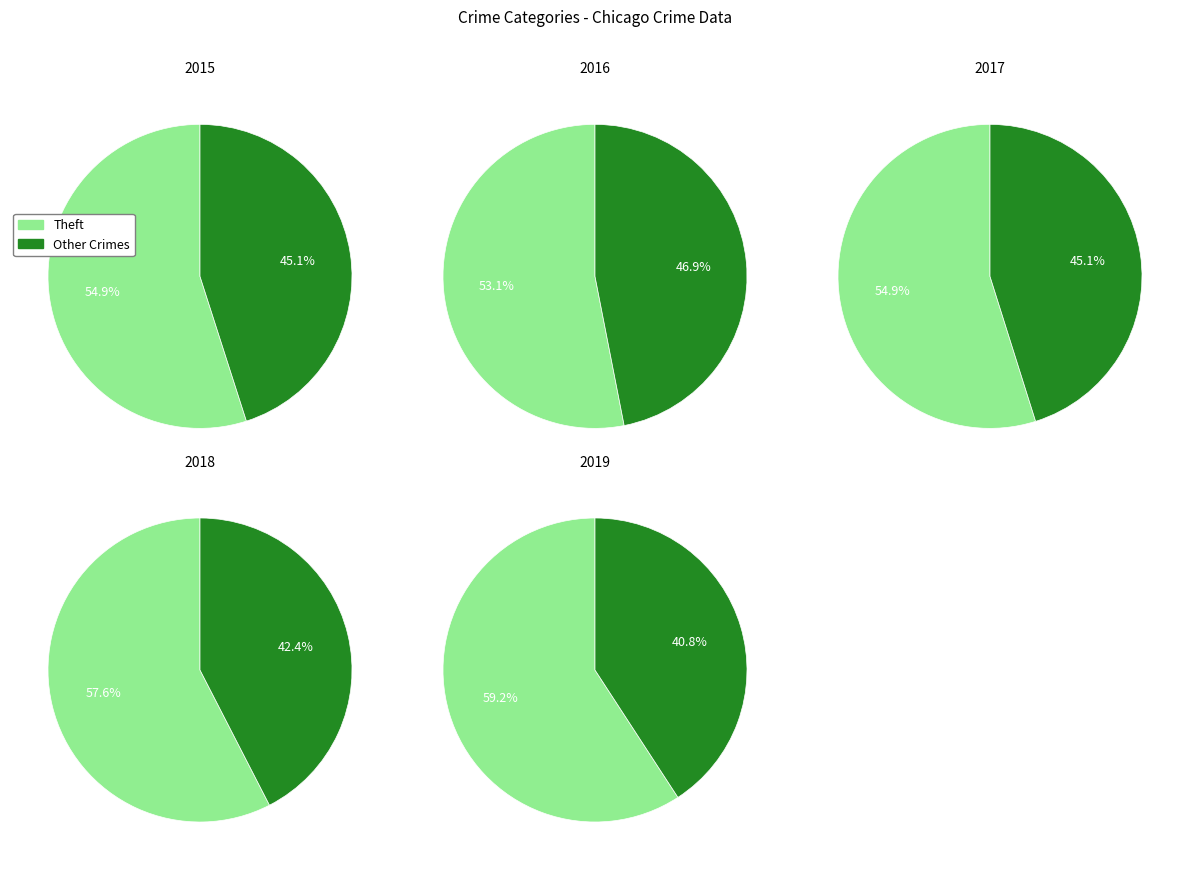

Is Theft the majority of the pie?

Yes